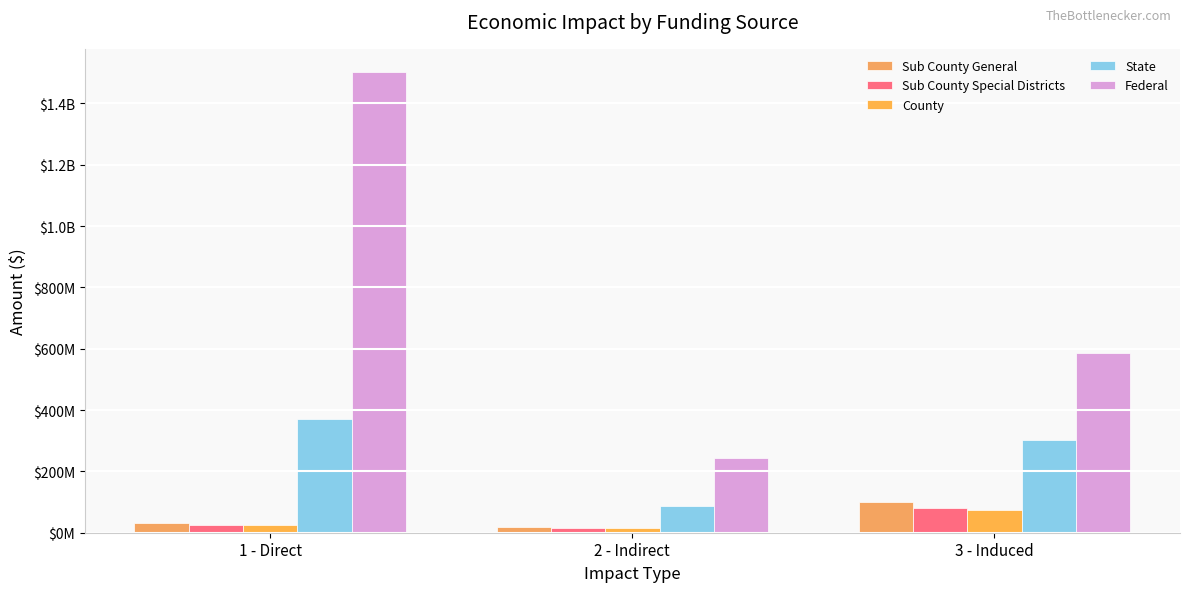

What is the difference between the highest and lowest values at 1 - Direct?

1478751466.0